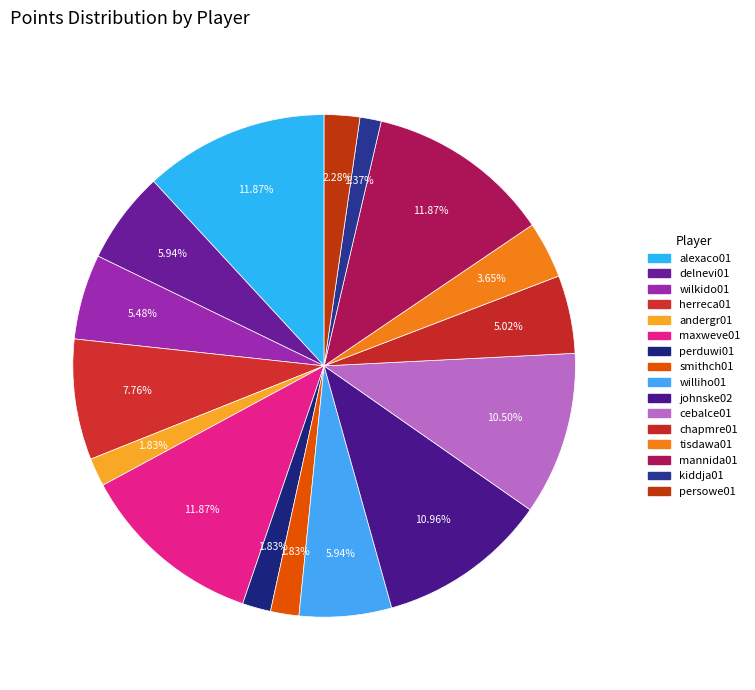

How many segments does this pie chart have?

16